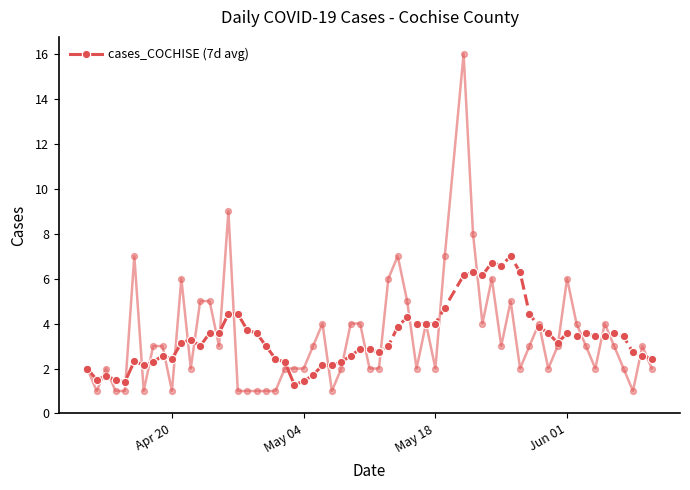

What is the highest value of the cases_COCHISE (7d avg) series?

4.4